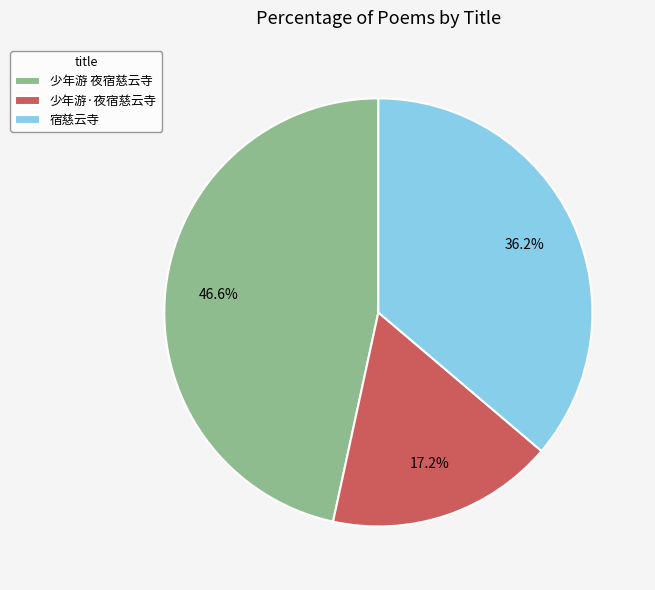

What is the smallest slice in the pie chart?

少年游·夜宿慈云寺